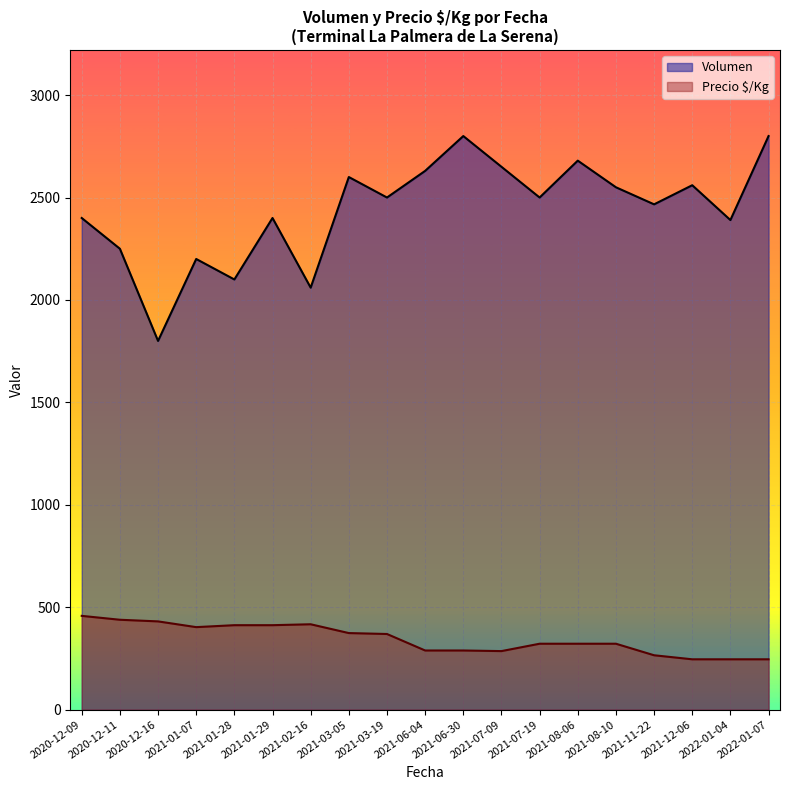

Rank the series by their maximum value, from lowest to highest.

Precio $/Kg, Volumen